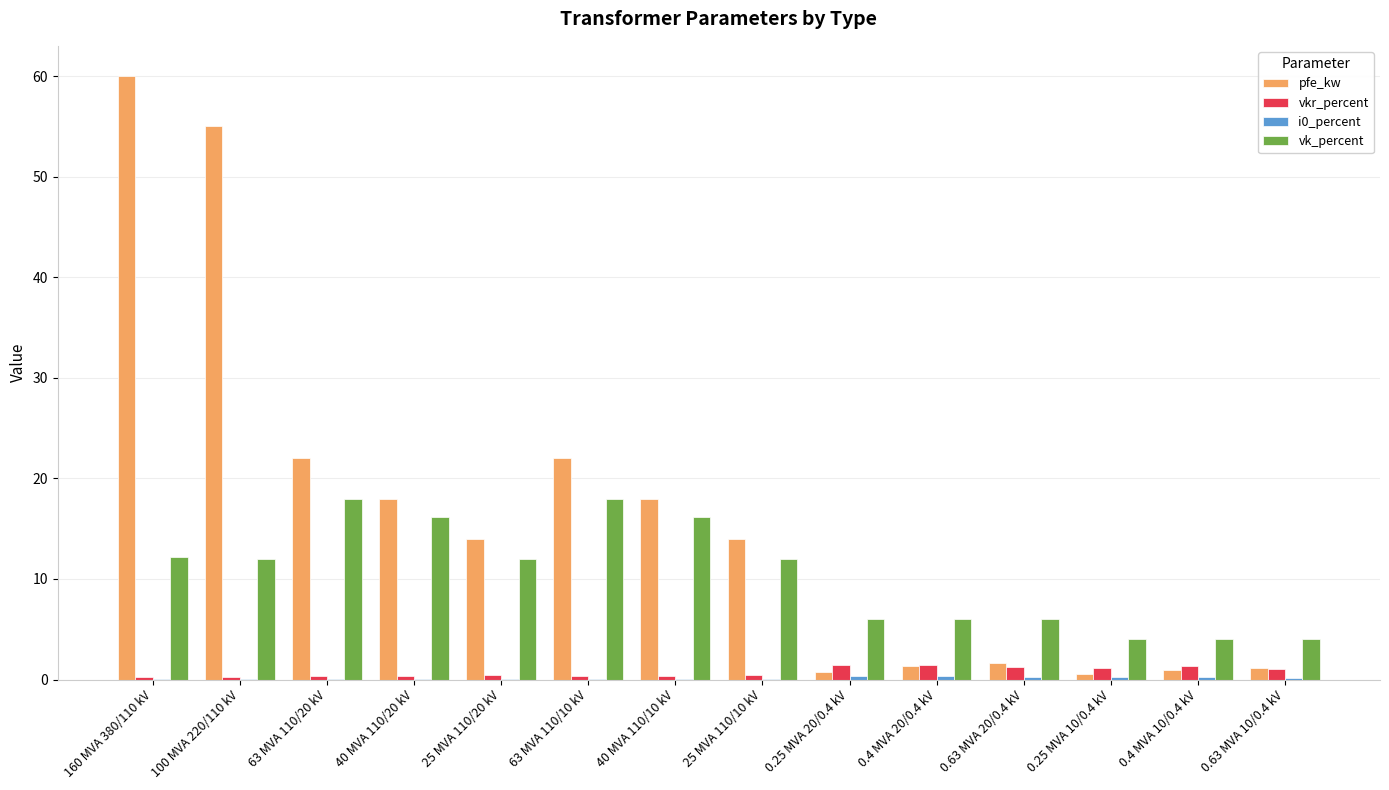

How many groups of bars are there?

14